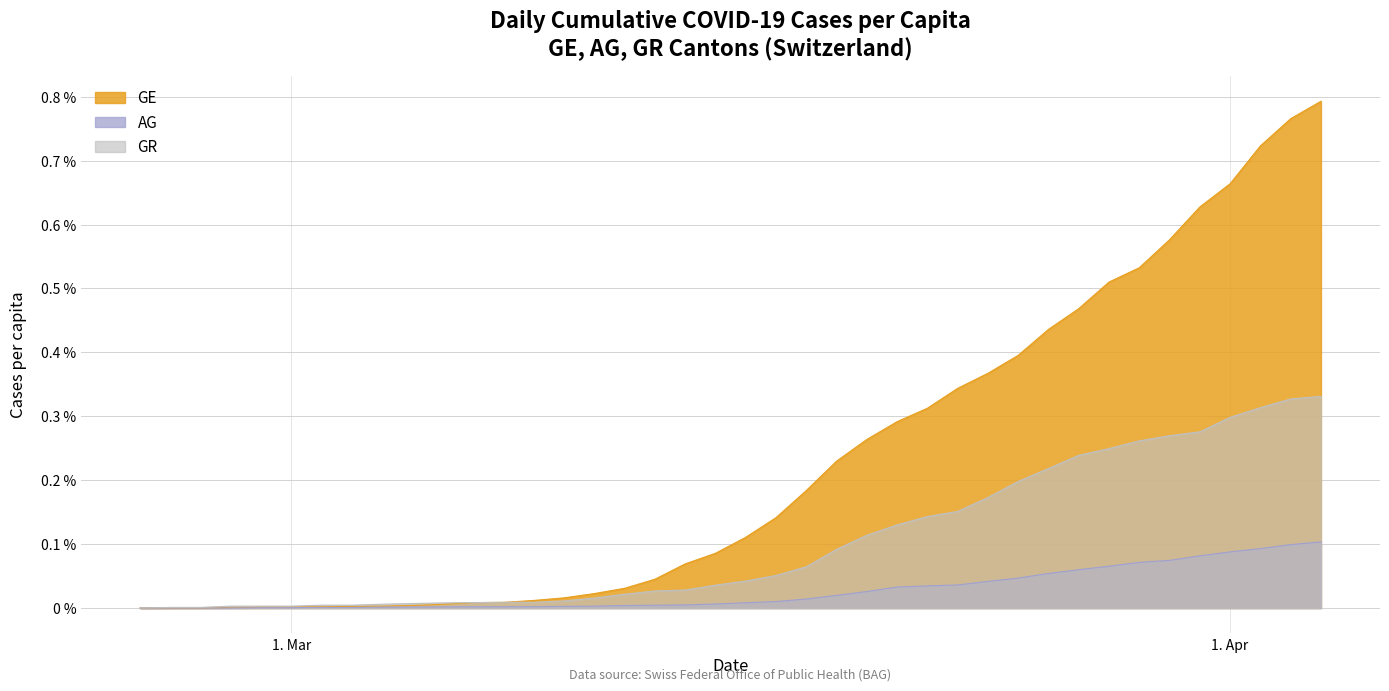

At which label does GR_pc reach its peak?

2020-04-04